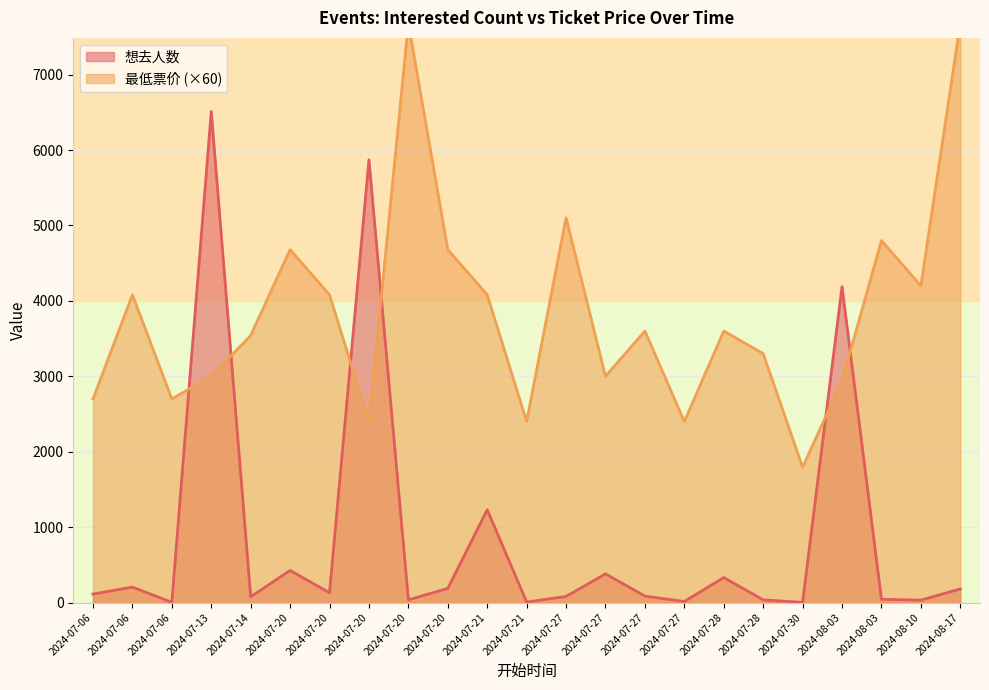

True or false: 最低票价 has more than 0 points higher than both neighbors.

True